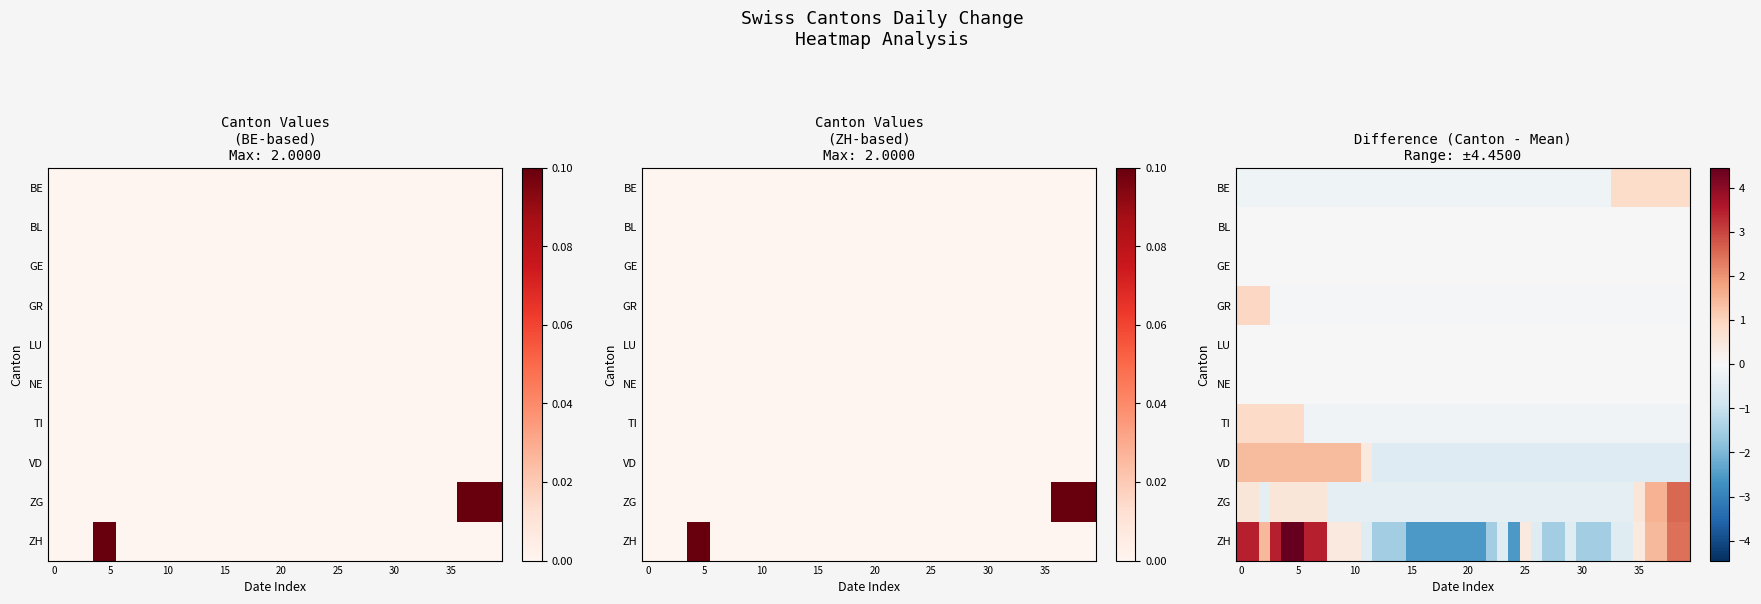

How many values in the VD series are below 0?

28